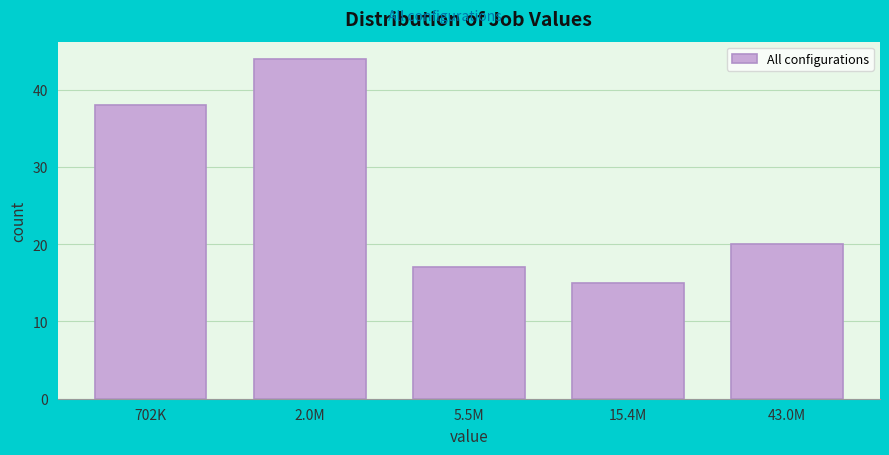

Reading right to left, extract all data points from this chart.

20	15	17	44	38